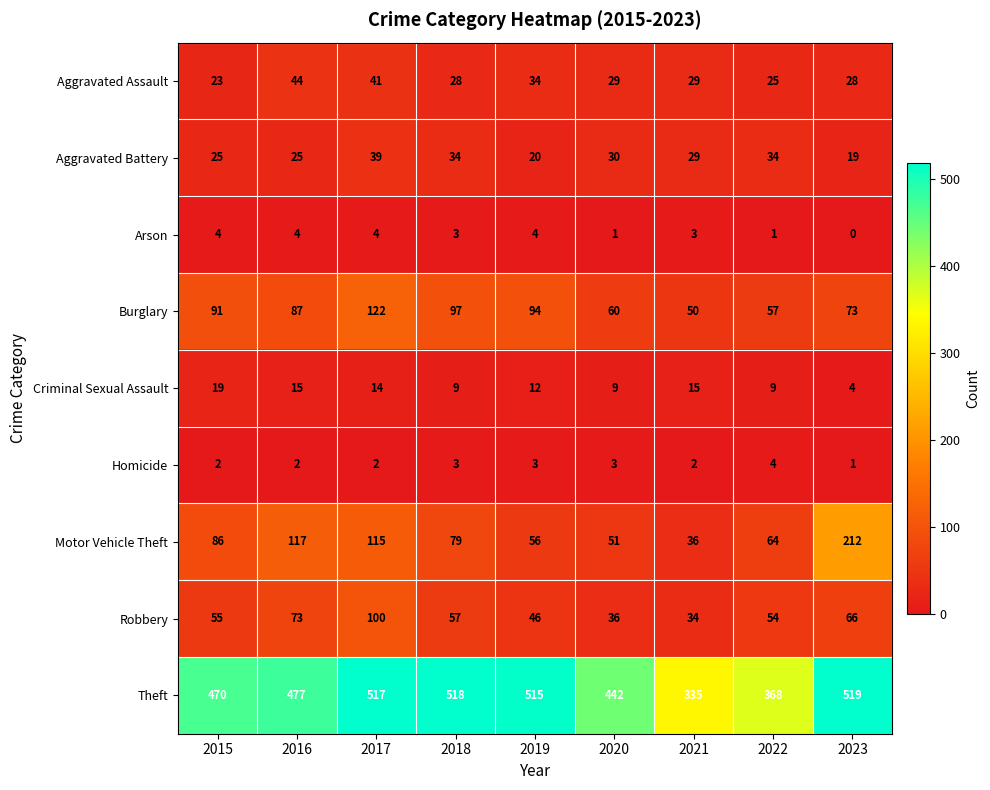

The value of Arson at 2017 is 1. True or false?

False